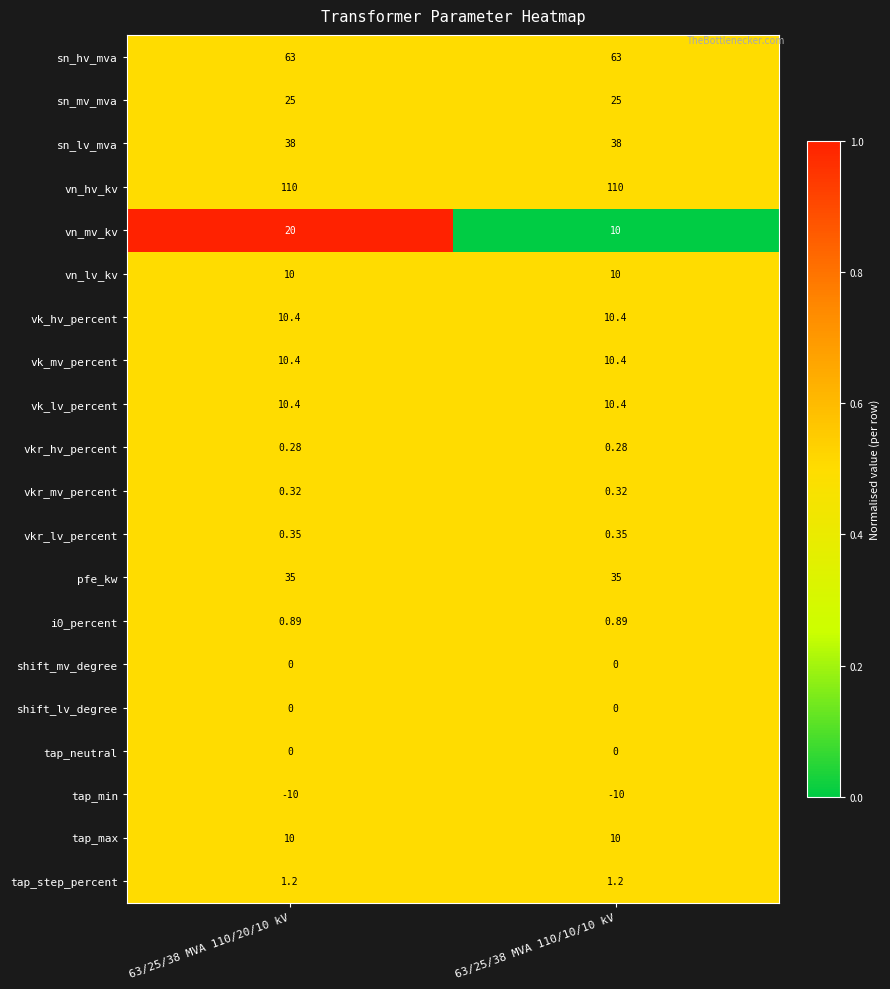

Which series changed the most between 63/25/38 MVA 110/20/10 kV and 63/25/38 MVA 110/10/10 kV?

vn_mv_kv